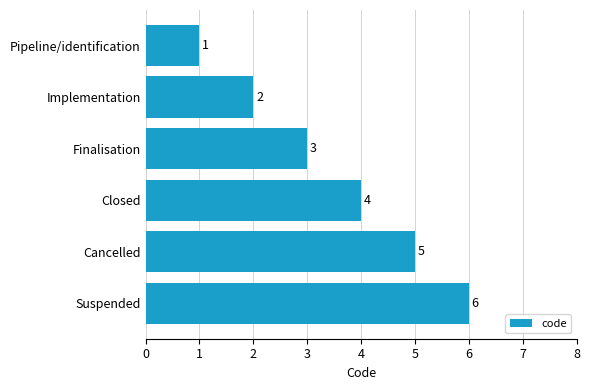

How many values are between 2 and 5?

4